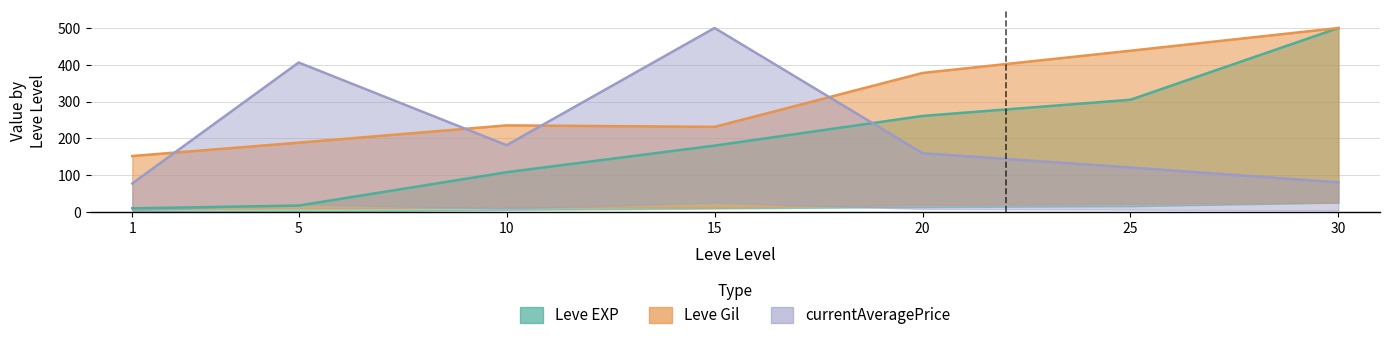

The Leve Gil series shows 338.9 at 10. True or false?

False